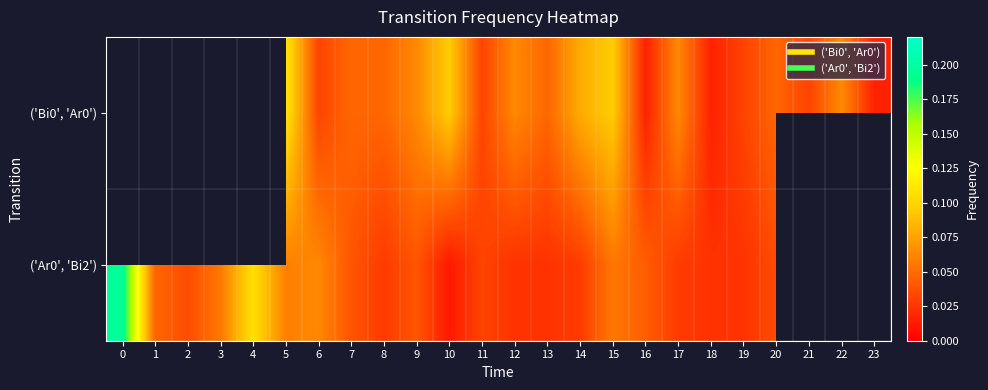

Rank the series by their maximum value, from lowest to highest.

('Bi0', 'Ar0'), ('Ar0', 'Bi2')